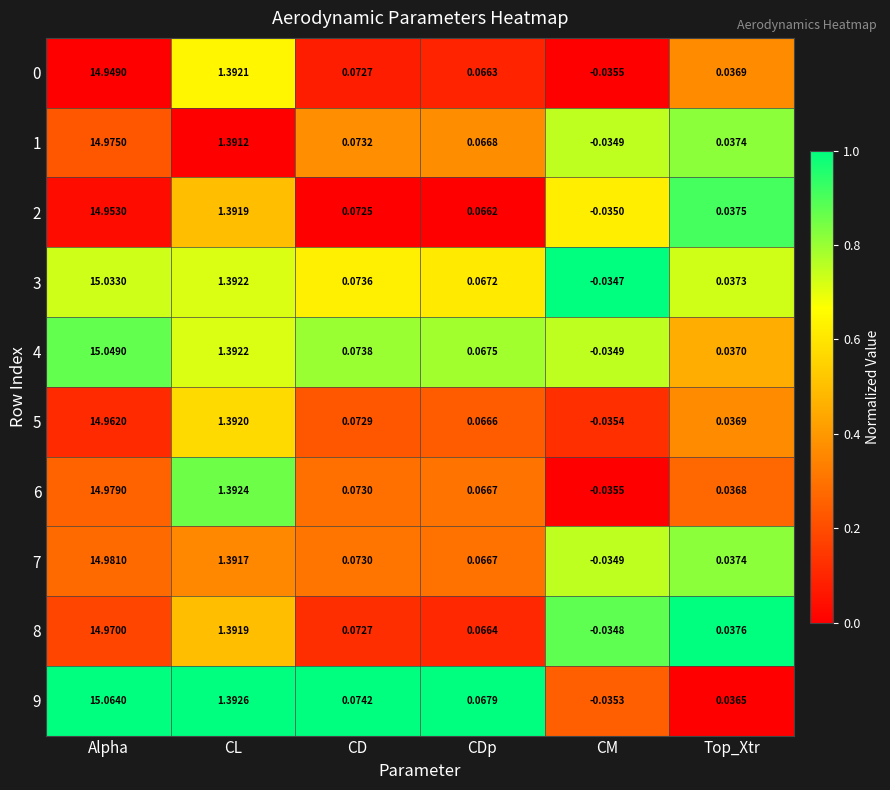

At which category is the sum across all series the highest?

Alpha